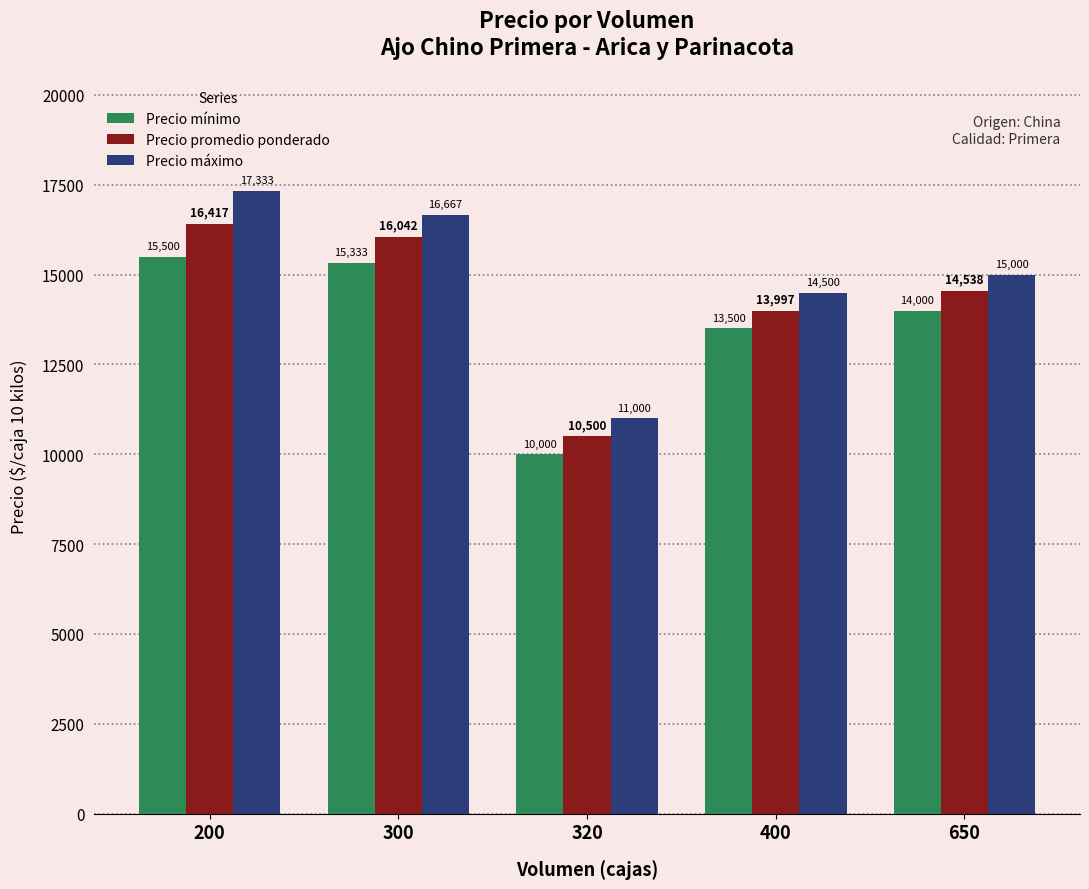

How many bars are there in each group?

3